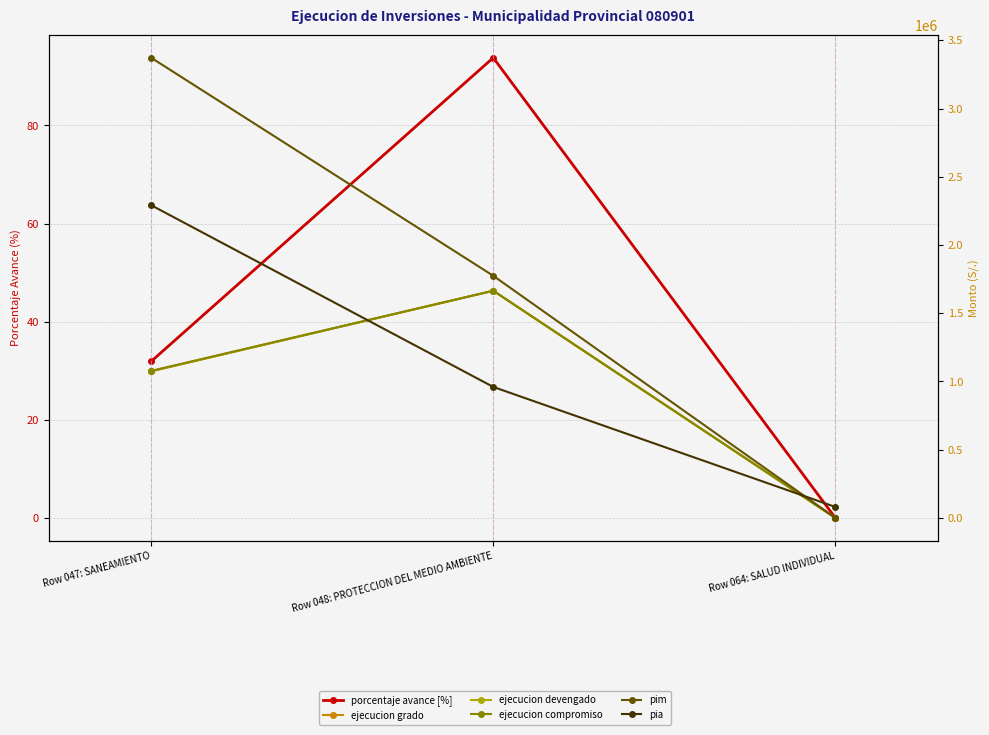

Which series has the largest total across all categories?

pim